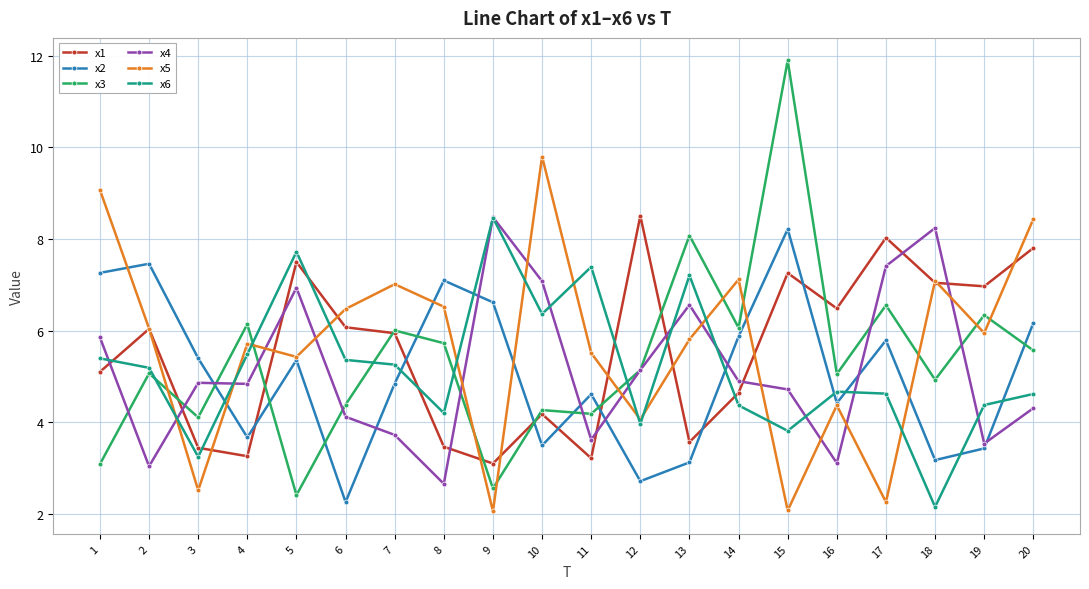

What is the difference between the highest and lowest values at 17?

5.8